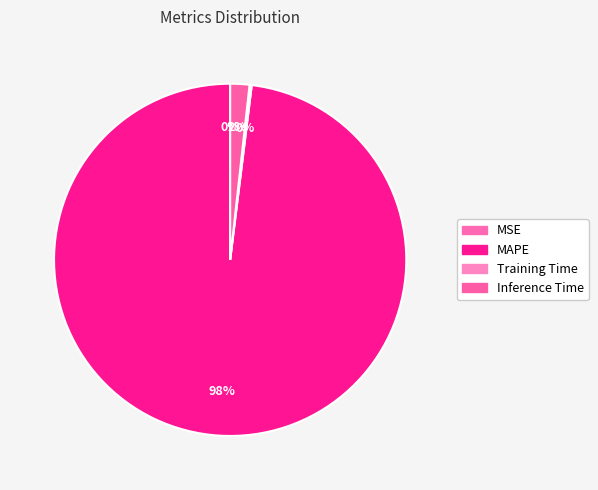

Which has a higher value, MAPE or Inference Time?

MAPE